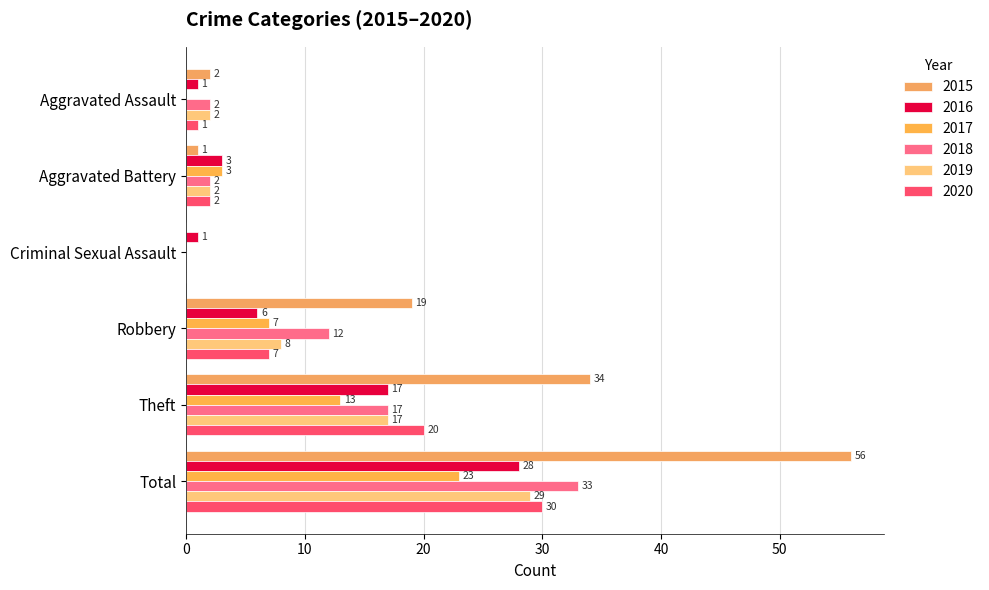

How many positive values does the 2019 series have?

5